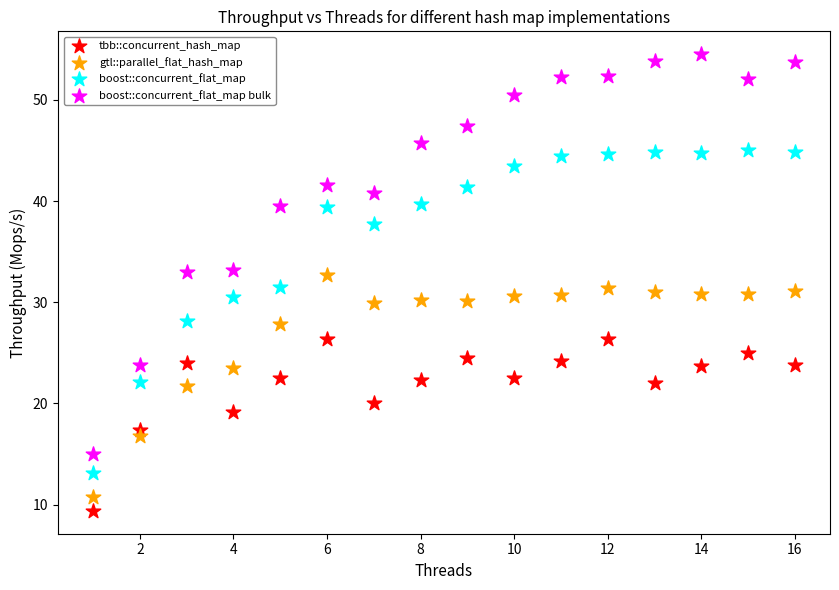

Which series contains the highest Y value?

boost::concurrent_flat_map bulk